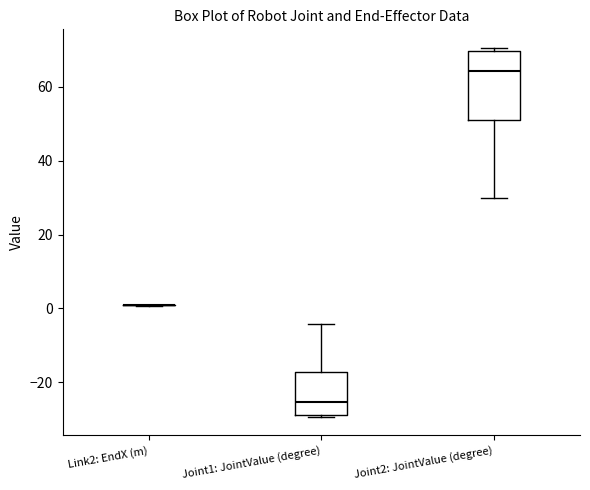

Reading left to right, read every box against the y-axis: the position of its median line, the range the box covers, and the ends of its whiskers. The values are not printed on the chart, so give them approximately, as read against the axis.

Link2: EndX (m): box collapsed to a line at 0, whiskers 0 to 0
Joint1: JointValue (degree): median -26, box -28 to -18, whiskers -30 to -4
Joint2: JointValue (degree): median 64, box 50 to 70, whiskers 30 to 70 (just above the box's upper edge)